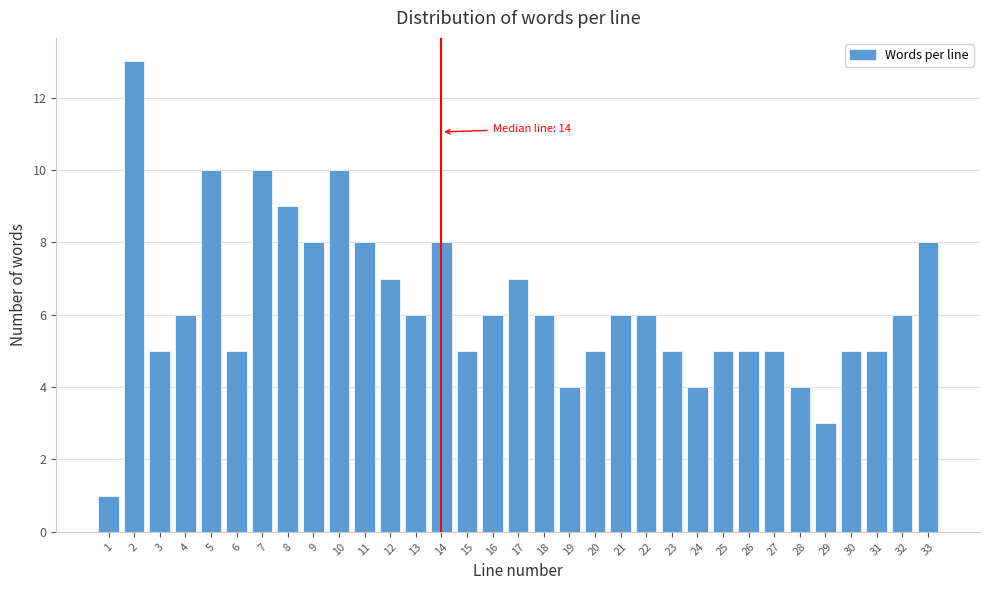

What is the value of the 30th bar from the left?

5